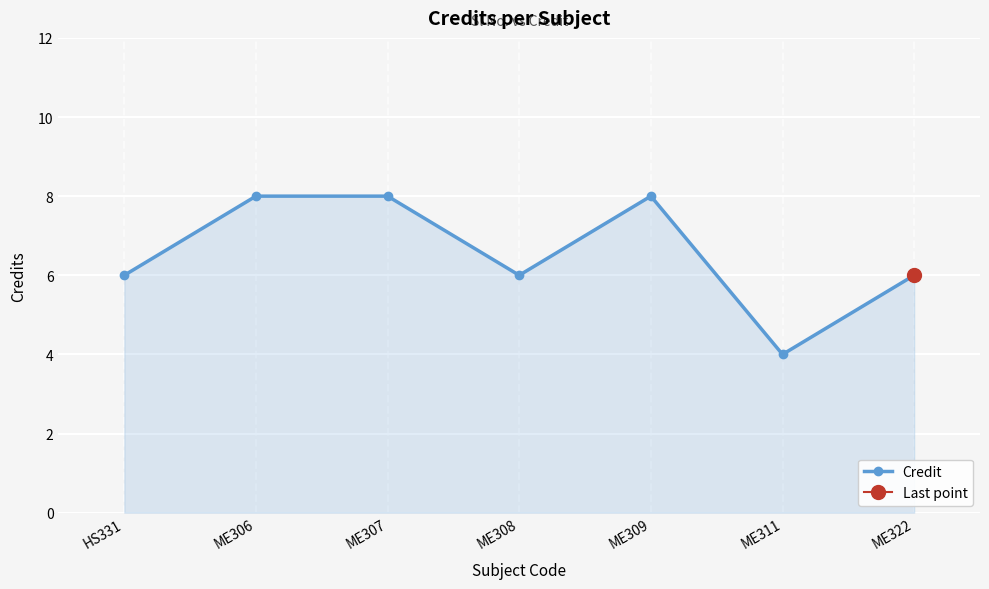

Between ME306 and HS331, which is larger?

ME306